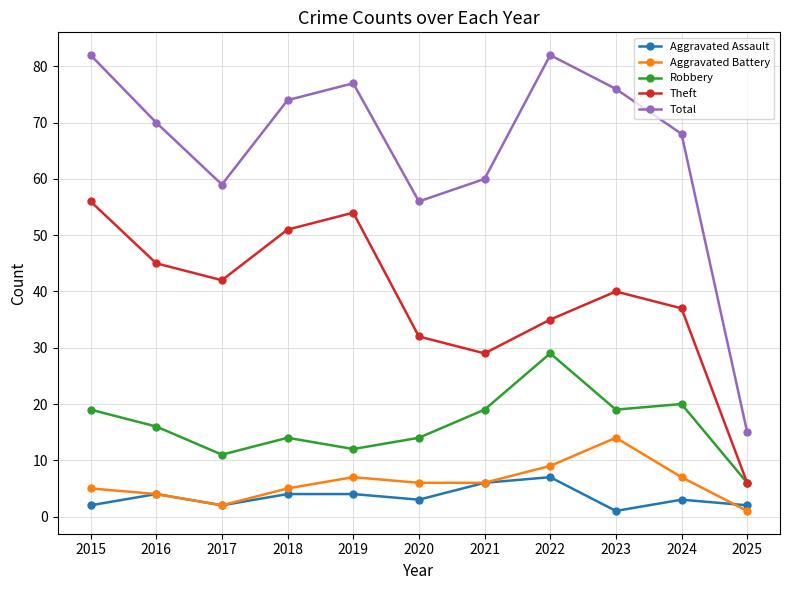

Does the chart have visible grid lines?

Yes